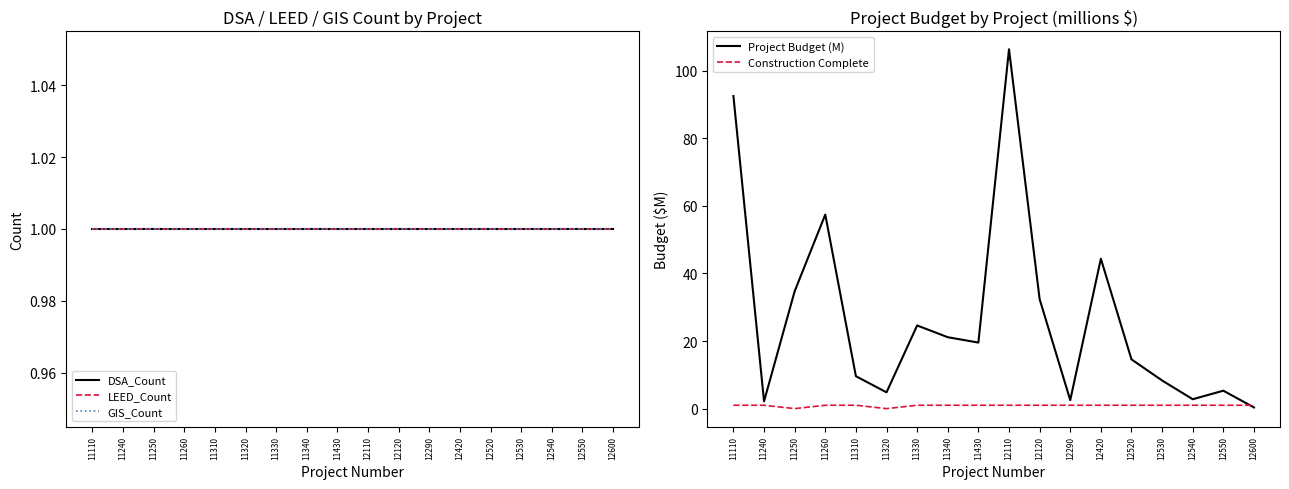

Reading left to right, what are all the values shown in this chart?

DSA_Count: 11110=1.0	11240=1.0	11250=1.0	11260=1.0	11310=1.0	11320=1.0	11330=1.0	11340=1.0	11430=1.0	12110=1.0	12120=1.0	12290=1.0	12420=1.0	12520=1.0	12530=1.0	12540=1.0	12550=1.0	12600=1.0
LEED_Count: 11110=1.0	11240=1.0	11250=1.0	11260=1.0	11310=1.0	11320=1.0	11330=1.0	11340=1.0	11430=1.0	12110=1.0	12120=1.0	12290=1.0	12420=1.0	12520=1.0	12530=1.0	12540=1.0	12550=1.0	12600=1.0
GIS_Count: 11110=1.0	11240=1.0	11250=1.0	11260=1.0	11310=1.0	11320=1.0	11330=1.0	11340=1.0	11430=1.0	12110=1.0	12120=1.0	12290=1.0	12420=1.0	12520=1.0	12530=1.0	12540=1.0	12550=1.0	12600=1.0
Project Budget (M): 11110=92.5	11240=2.2	11250=34.7	11260=57.4	11310=9.6	11320=4.8	11330=24.6	11340=21.1	11430=19.5	12110=106.3	12120=32.4	12290=2.5	12420=44.3	12520=14.6	12530=8.3	12540=2.8	12550=5.3	12600=0.4
Construction Complete: 11110=1.0	11240=1.0	11250=0.0	11260=1.0	11310=1.0	11320=0.0	11330=1.0	11340=1.0	11430=1.0	12110=1.0	12120=1.0	12290=1.0	12420=1.0	12520=1.0	12530=1.0	12540=1.0	12550=1.0	12600=1.0